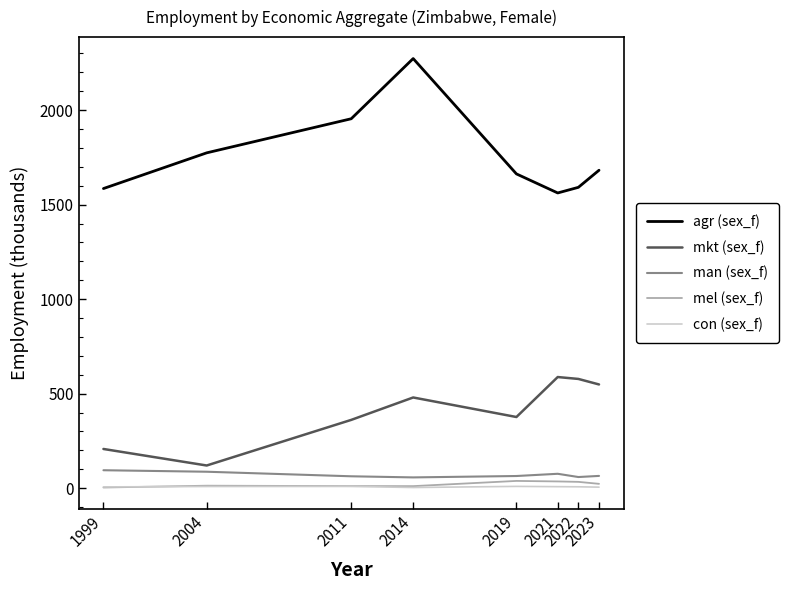

Where is agr (sex_f) nearest to the value 1917?

2011